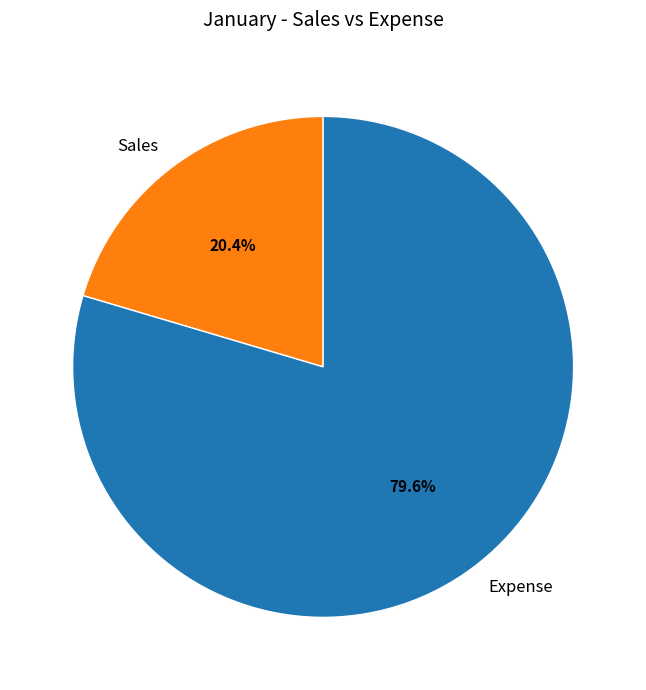

How many segments does this pie chart have?

2